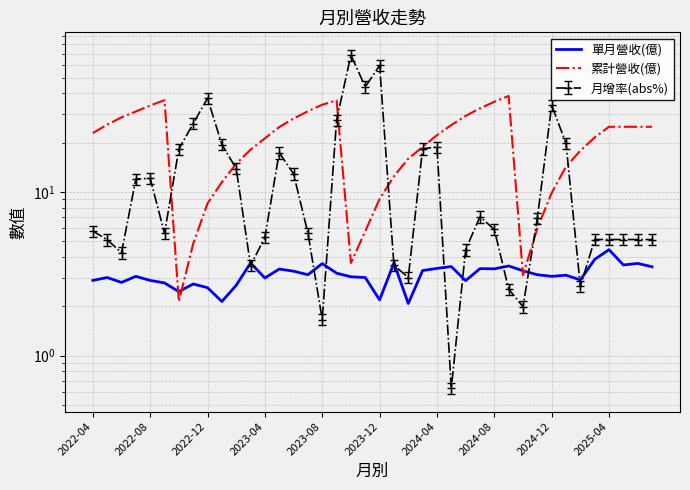

Is it true that 單月營收(億) equals 3.0 at 2022-08?

True